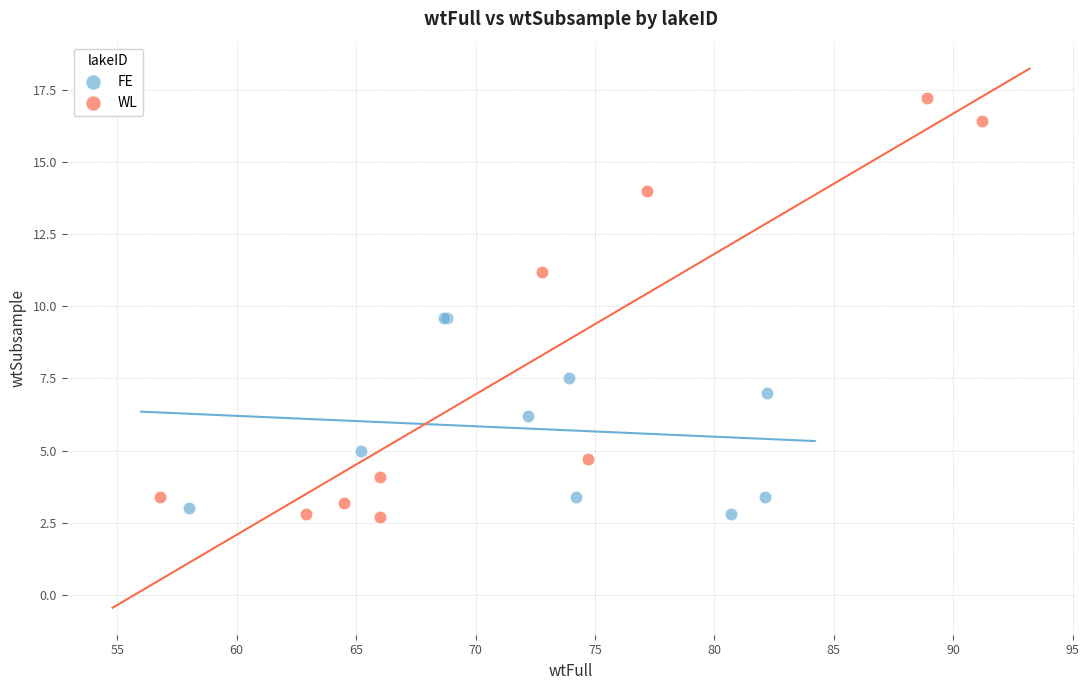

Which series has the widest spread of Y values?

WL